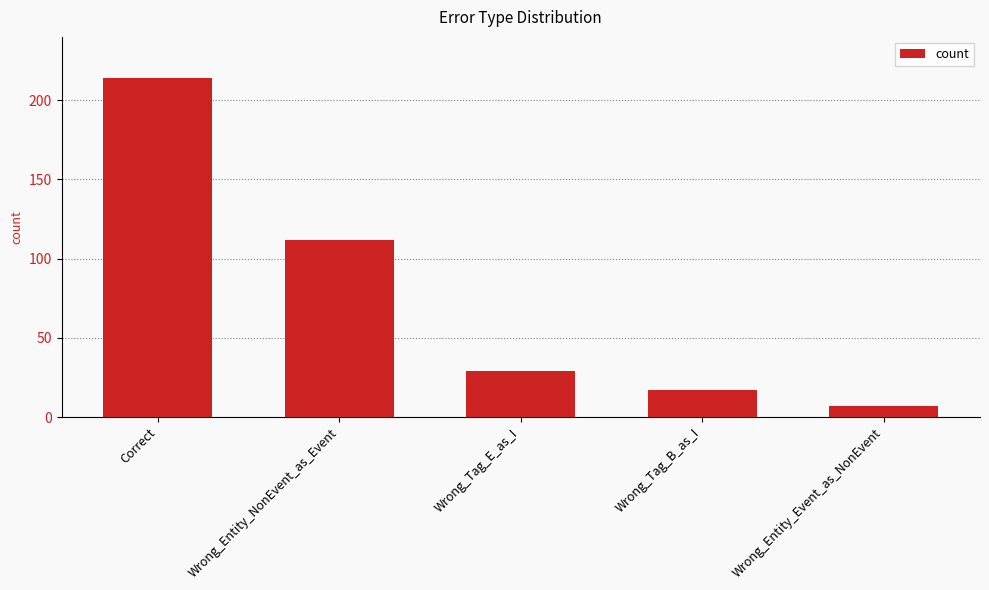

What is the approximate value at Wrong_Entity_NonEvent_as_Event, to the nearest 5?

110